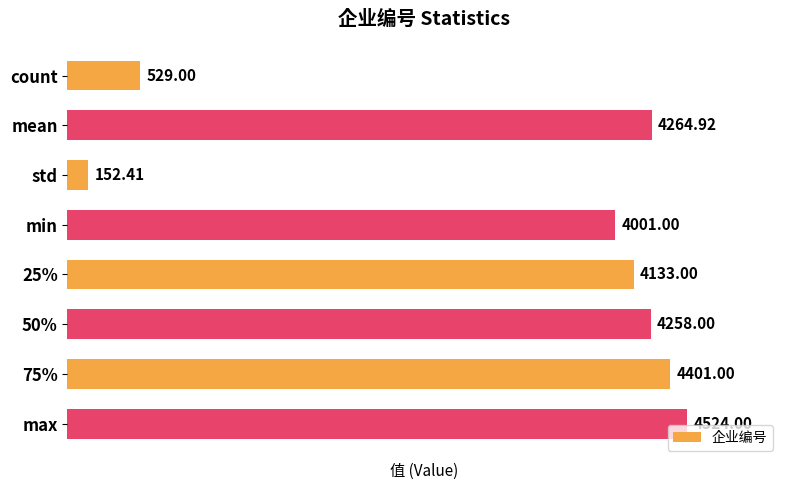

What is the change in value from mean to 50%?

-6.9